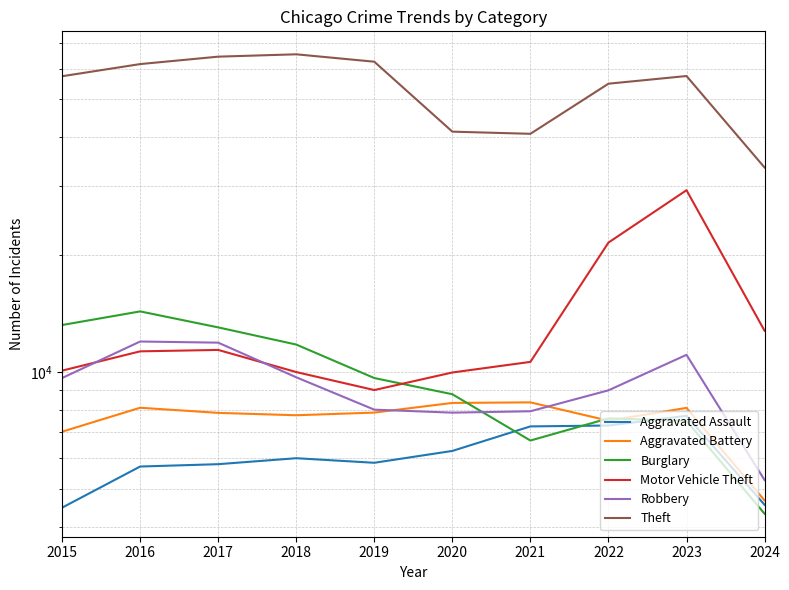

Reading left to right, transcribe all the data shown in this chart.

Aggravated Assault: 4480	5713	5793	6001	5841	6265	7242	7280	7710	4557
Aggravated Battery: 7019	8086	7845	7735	7858	8320	8347	7491	8080	4677
Burglary: 13184	14289	13001	11747	9638	8758	6662	7593	7482	4322
Motor Vehicle Theft: 10068	11285	11380	9985	8977	9959	10603	21461	29245	12746
Robbery: 9638	11960	11880	9681	7995	7855	7920	8963	11055	5275
Theft: 57351	61623	64386	65289	62495	41336	40813	54879	57425	33440